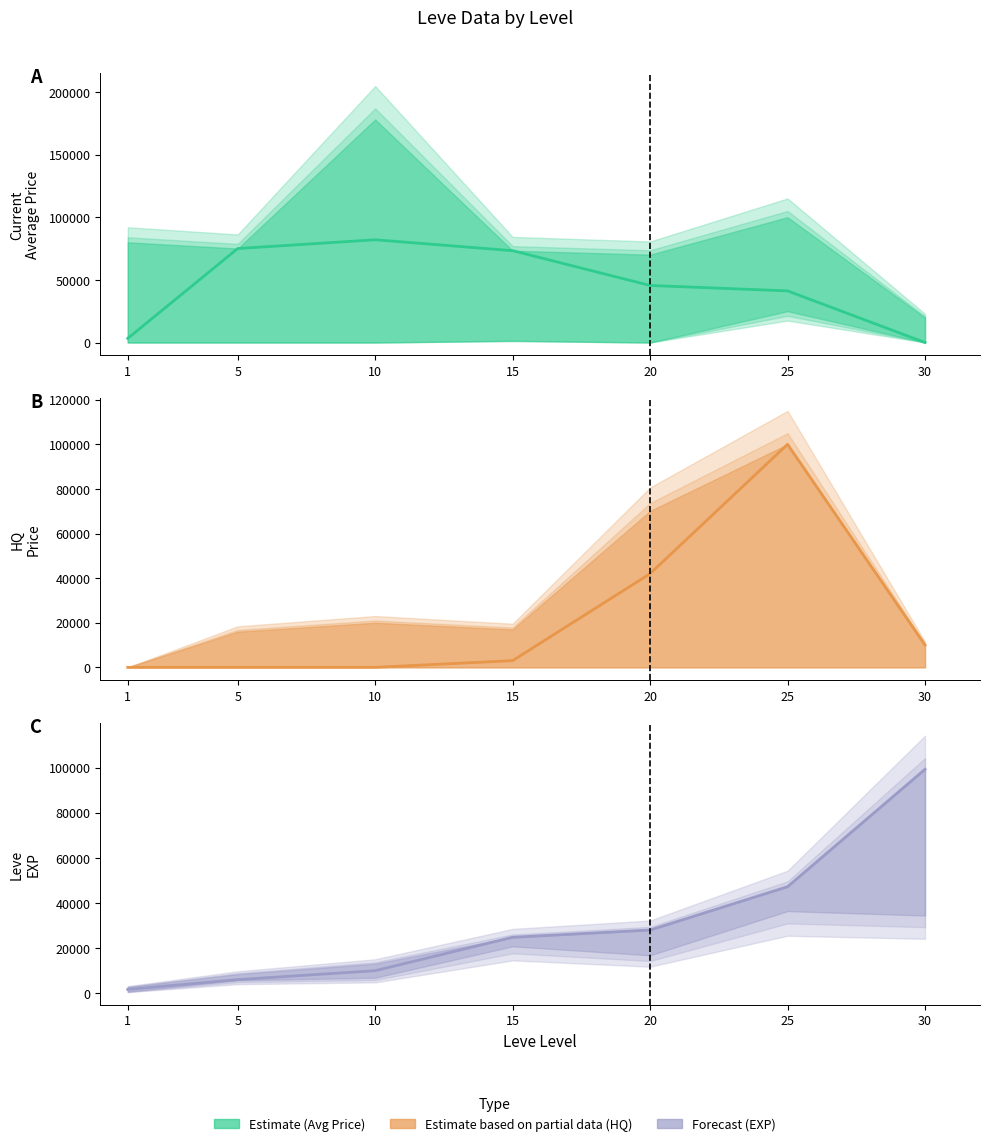

Reading left to right, transcribe all the data shown in this chart.

Estimate (Avg Price): 3307.0	75000.0	82000.0	73300.0	45525.8	41218.4	0.0
Estimate Partial (HQ Price): 0.0	0.0	0.0	3000.0	41999.0	99999.0	10000.0
Forecast (EXP): 1690.0	6030.0	9990.0	24790.0	28010.0	47200.0	99220.0